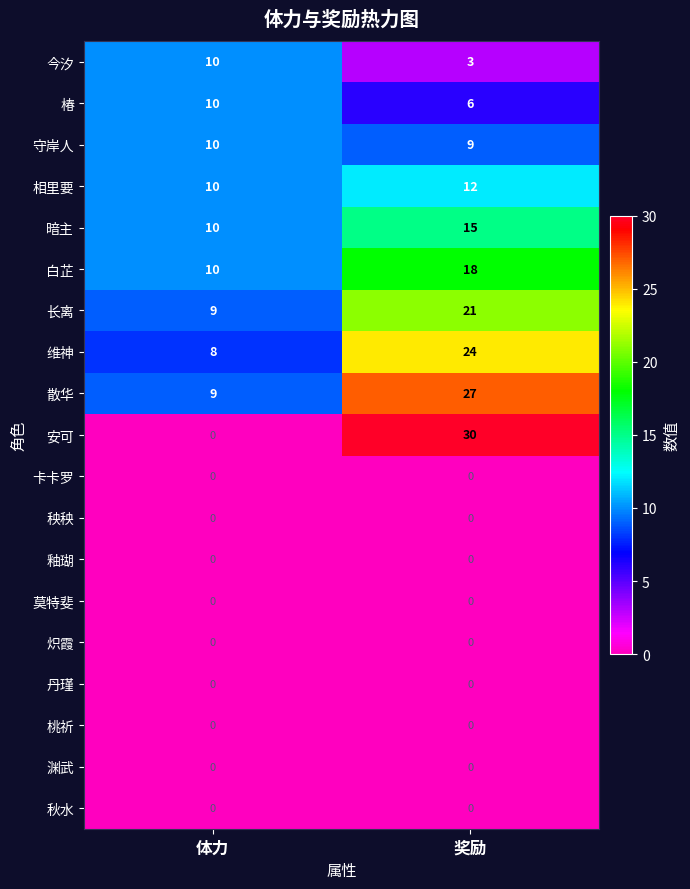

Which series has the largest total across all categories?

散华